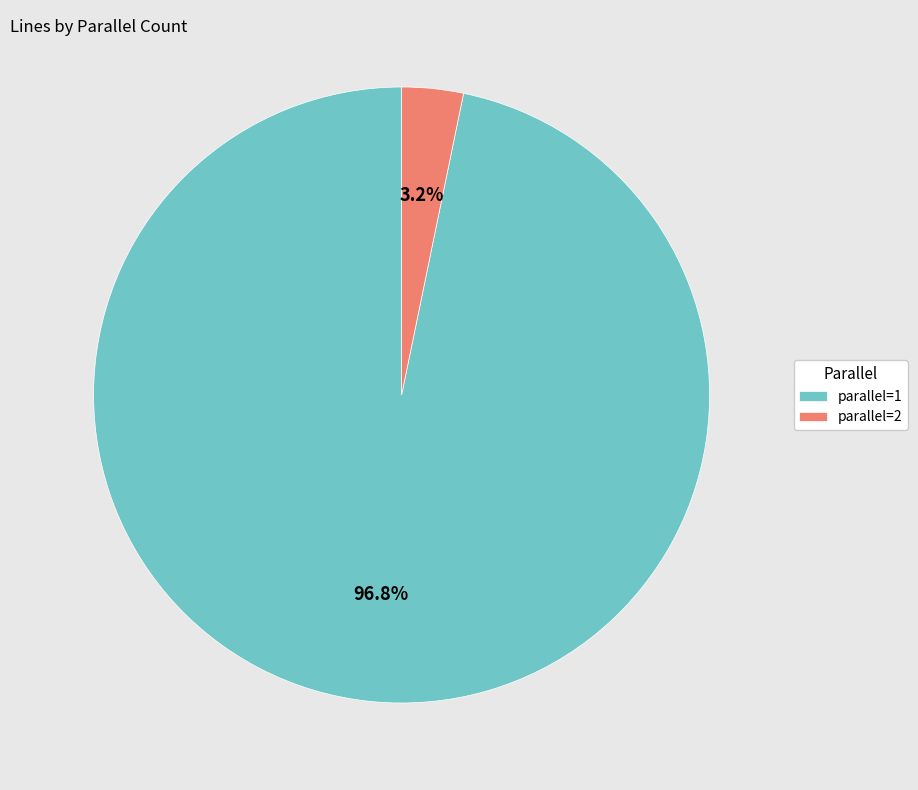

Which slice is the smallest?

parallel=2